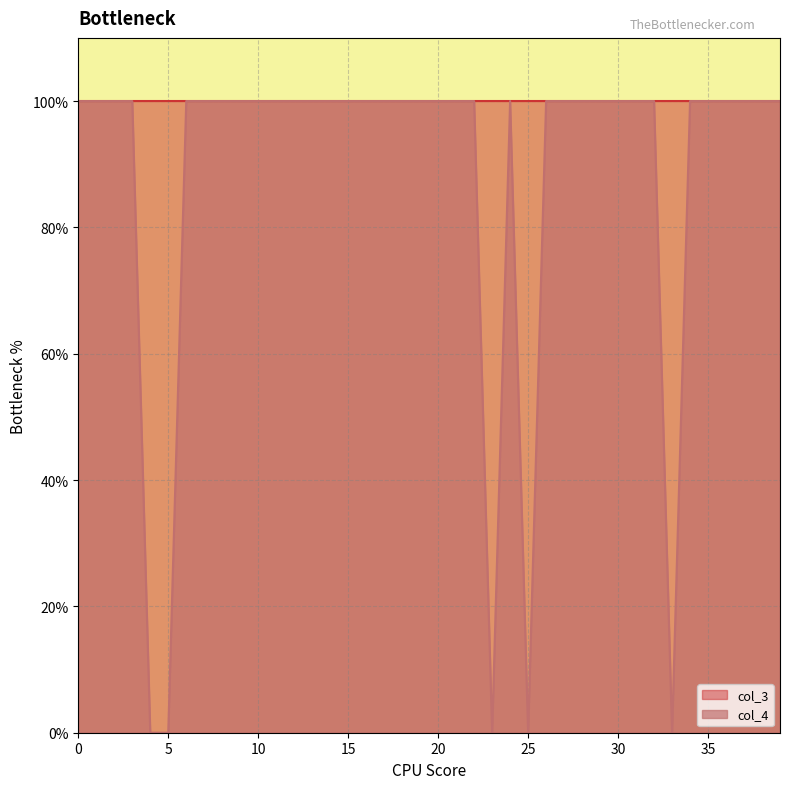

Read the value at 16.

1